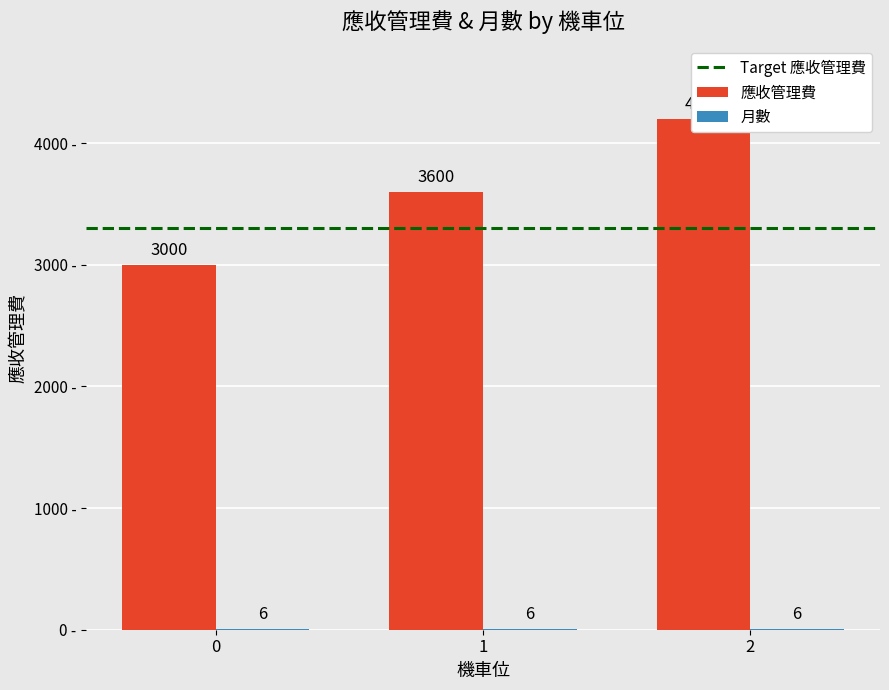

List the labels in order of value, smallest first.

0, 1, 2